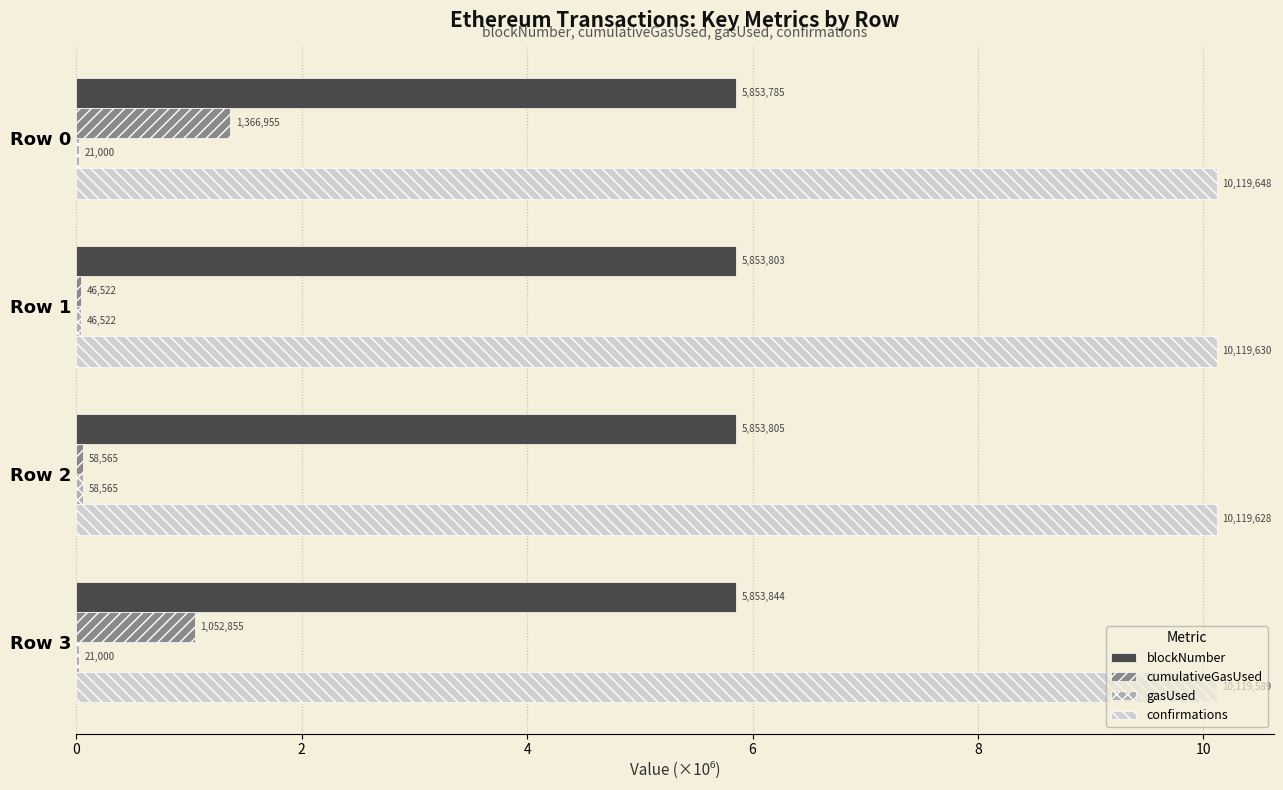

How many data points in cumulativeGasUsed are less than 1?

2